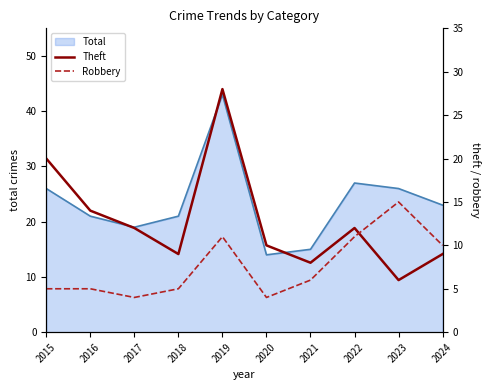

What is the difference between the maximum and second lowest values in the Robbery series?

11